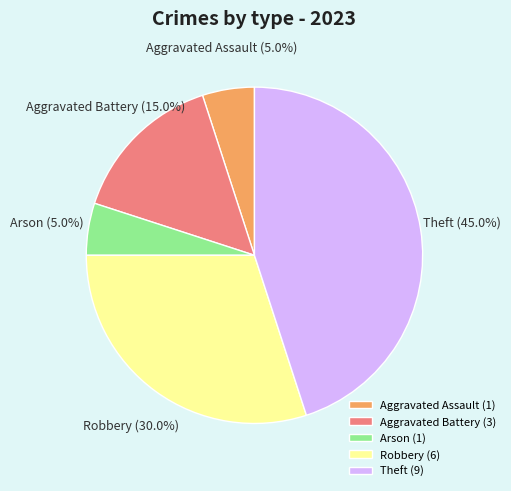

Do Arson and Aggravated Battery together represent more than half of the pie?

No